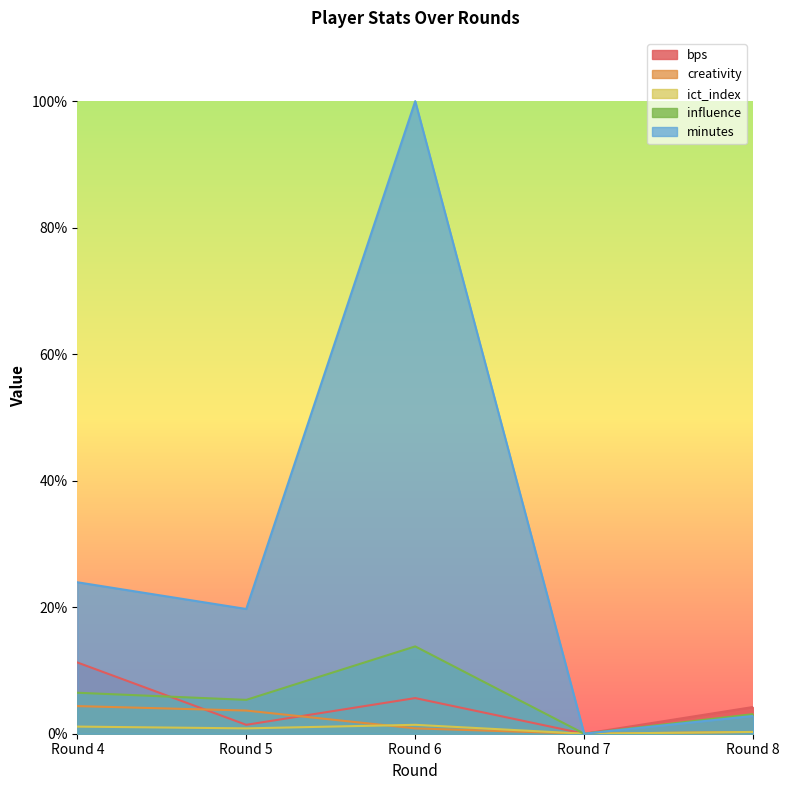

Which series has the widest spread of values?

minutes